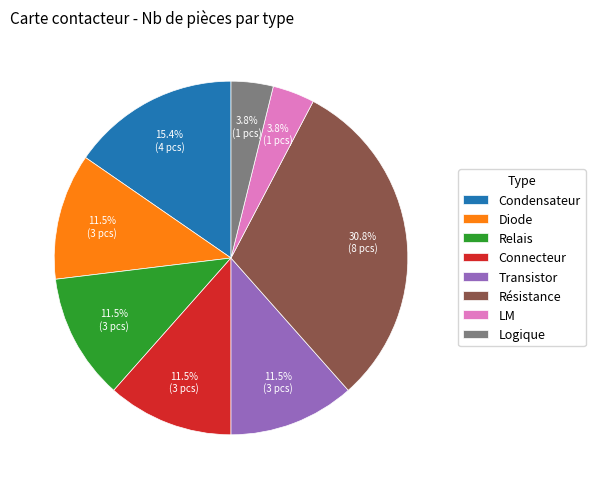

How many segments does this pie chart have?

8